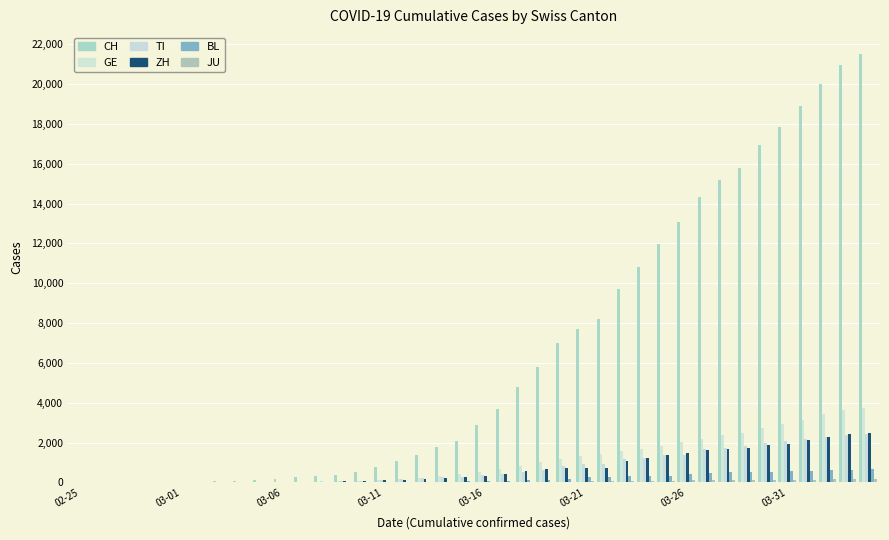

How many groups of bars are there?

40